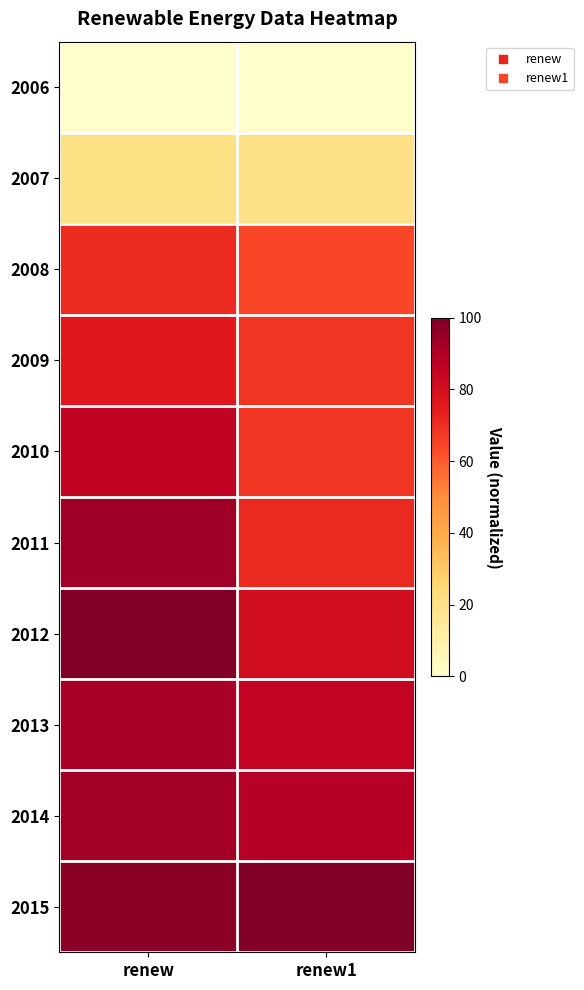

At how many categories does at least one series exceed 98?

2